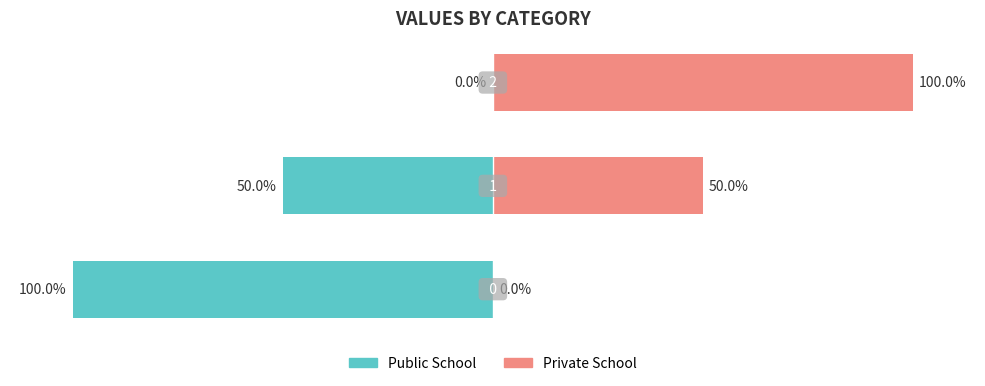

What is the value of the Private School bar at the 2nd from the left?

50.0